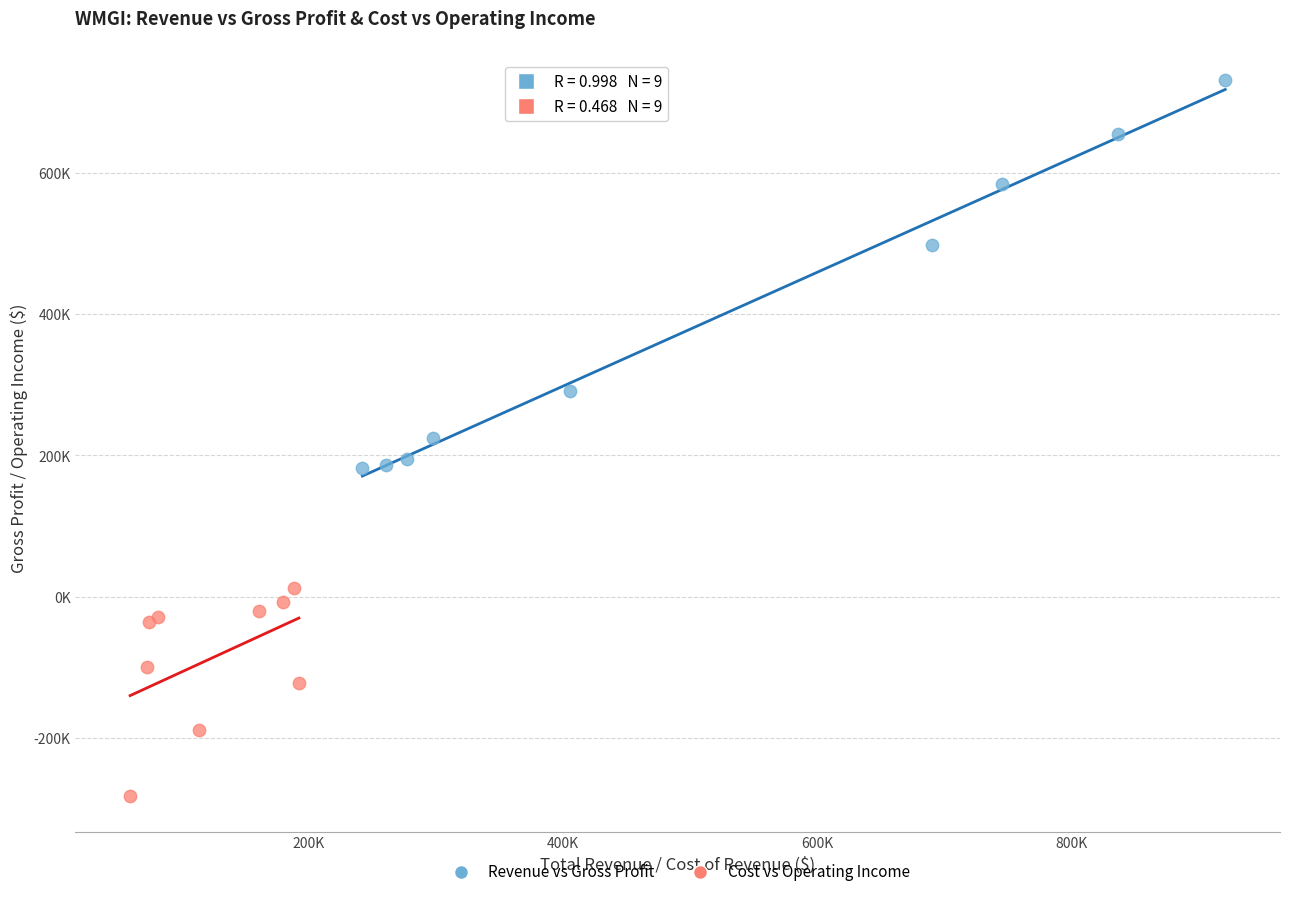

What are all the series names shown in the legend?

Revenue vs Gross Profit, Cost vs Operating Income